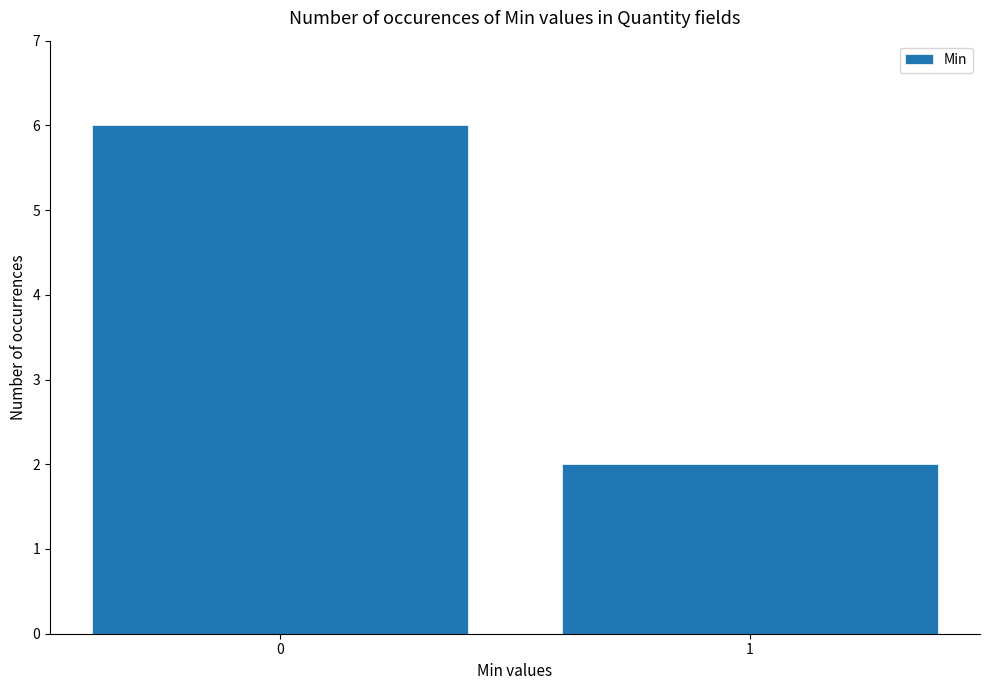

What is the change in value from 0 to 1?

-4